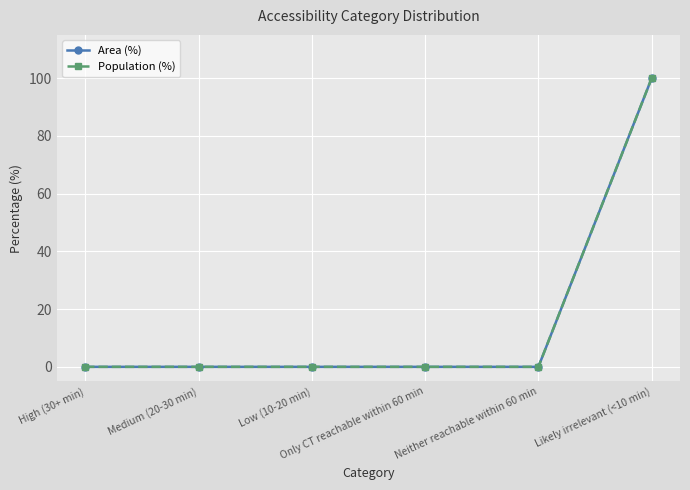

Reading right to left, extract all data points from this chart.

Area (%): 100	0	0	0	0	0
Population (%): 100	0	0	0	0	0